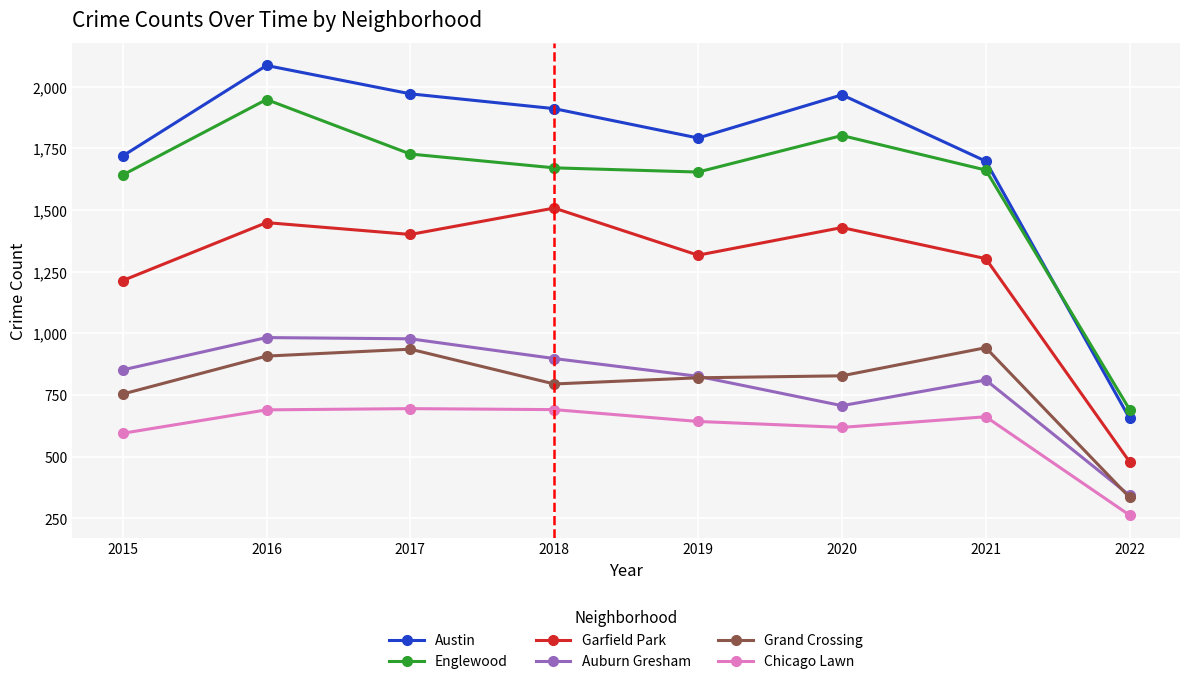

What is the value of the Garfield Park point at the 3rd from the left?

1401